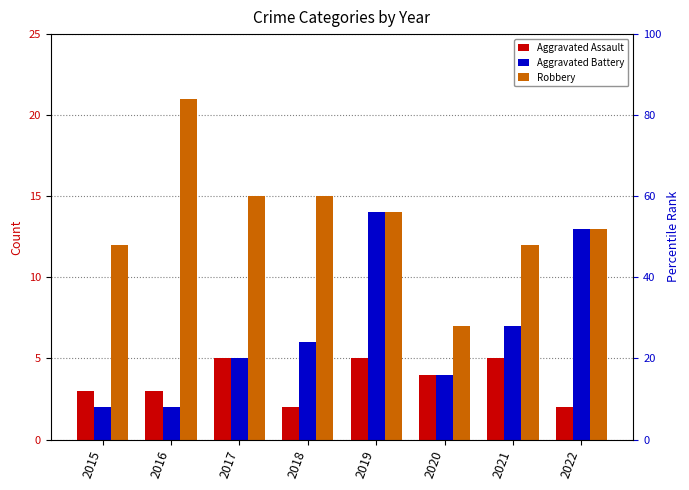

List the labels in order of Aggravated Battery value, smallest first.

2015, 2016, 2020, 2017, 2018, 2021, 2022, 2019